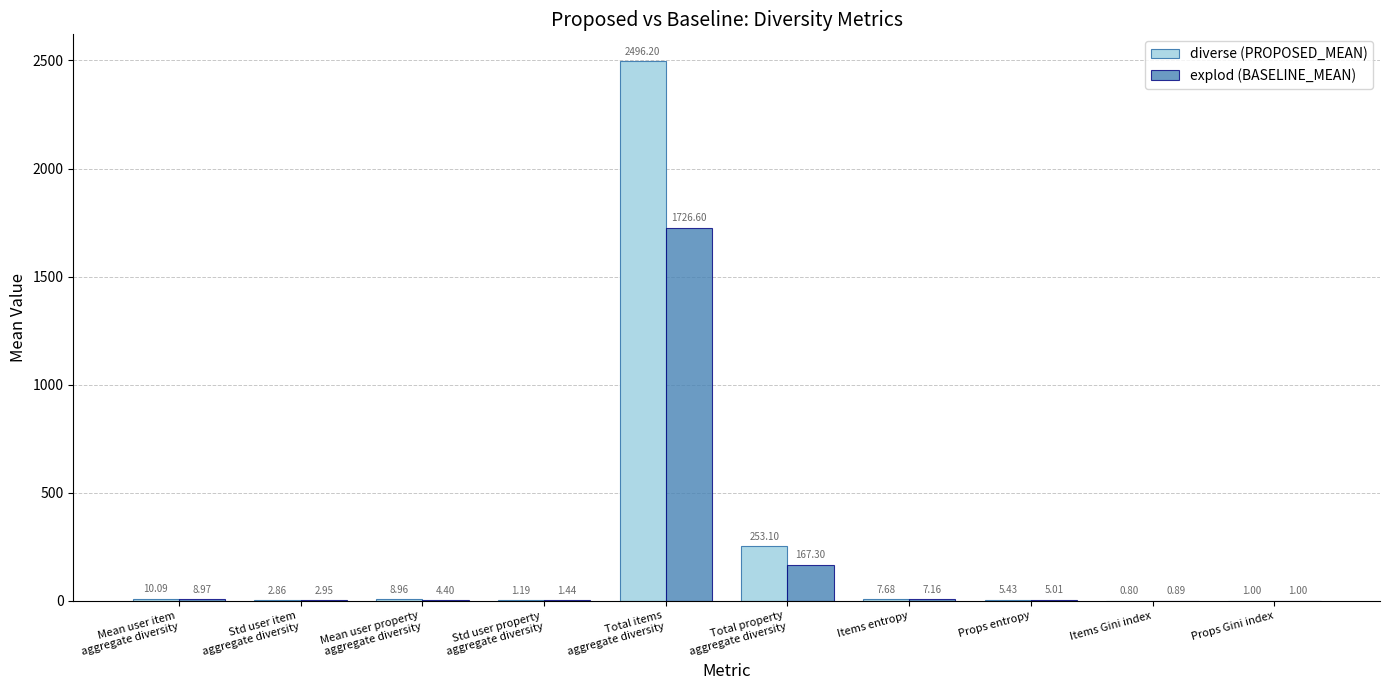

Which series has the largest total across all categories?

diverse (PROPOSED_MEAN)